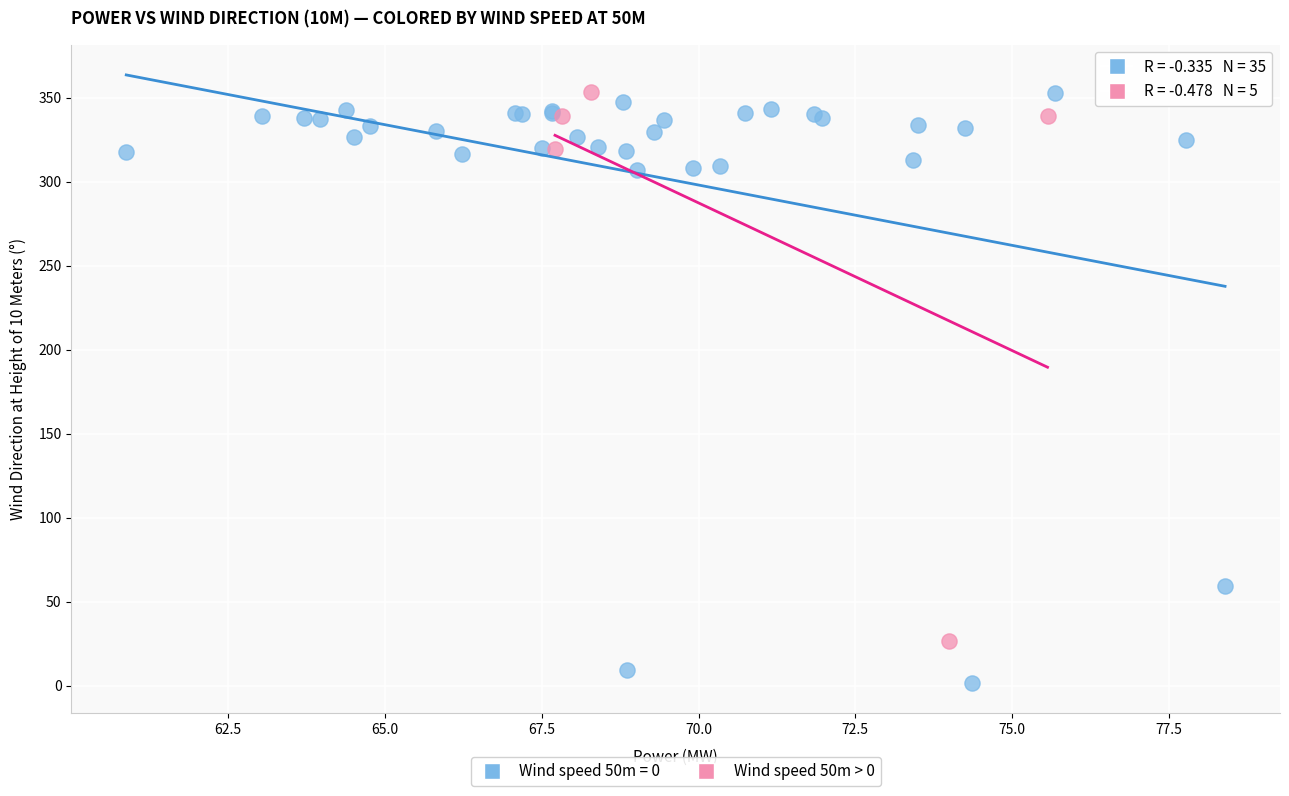

Which series has the largest Y range (max minus min)?

Wind speed 50m = 0